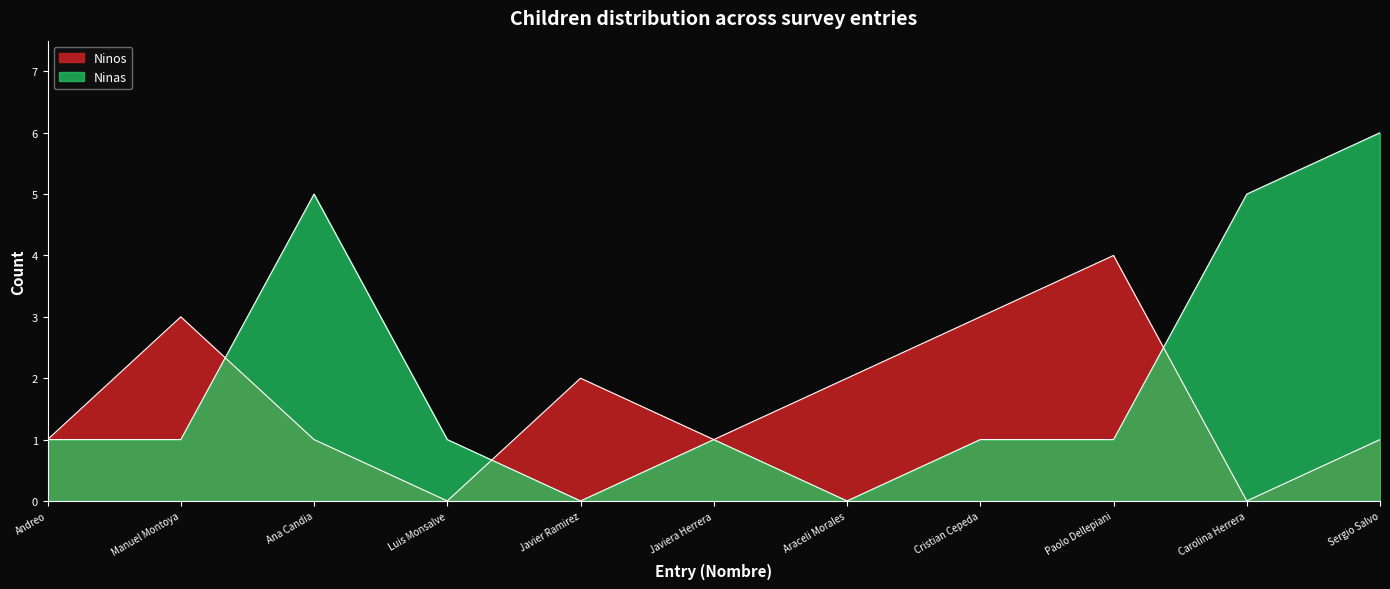

The Ninas series shows 1 at Luis Monsalve. True or false?

True